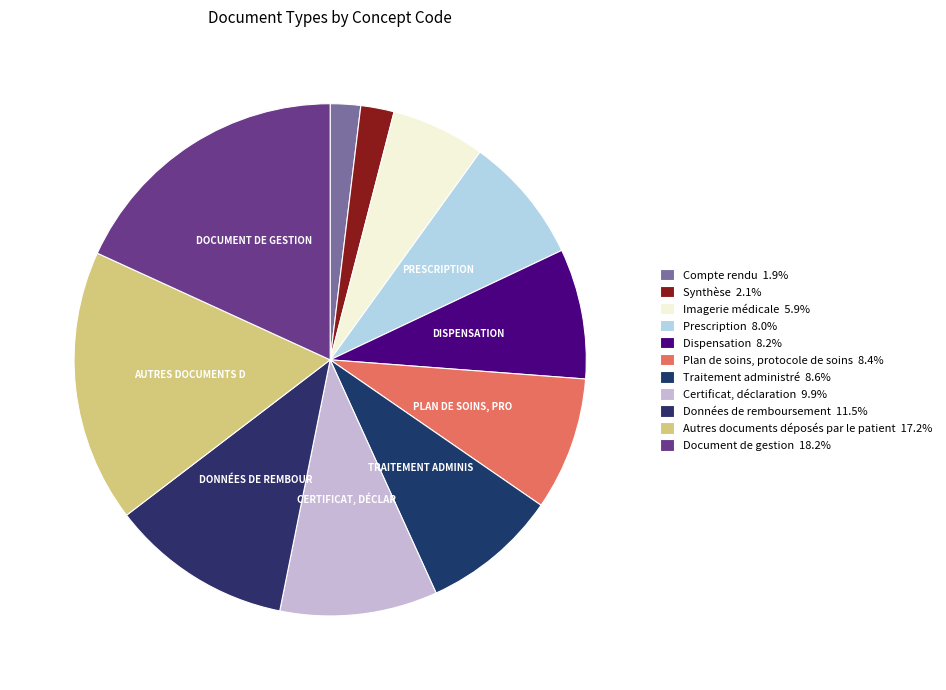

Rank the categories by value from lowest to highest.

Compte rendu, Synthèse, Imagerie médicale, Prescription, Dispensation, Plan de soins, protocole de soins, Traitement administré, Certificat, déclaration, Données de remboursement, Autres documents déposés par le patient, Document de gestion